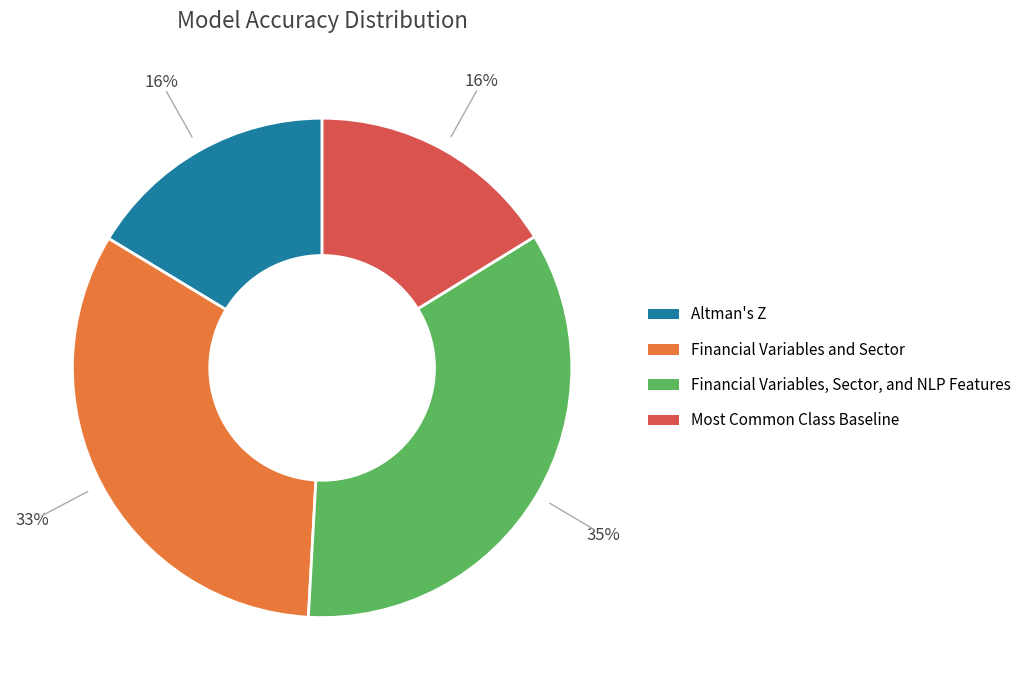

Does any single category account for the majority?

No